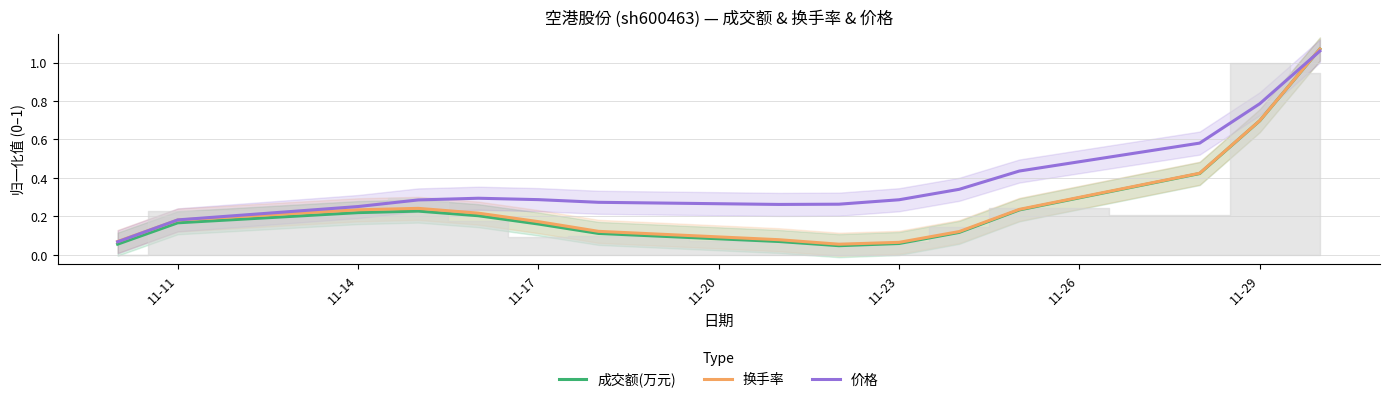

Is it true that 成交额(万元) equals 0.4 at 11-29?

False